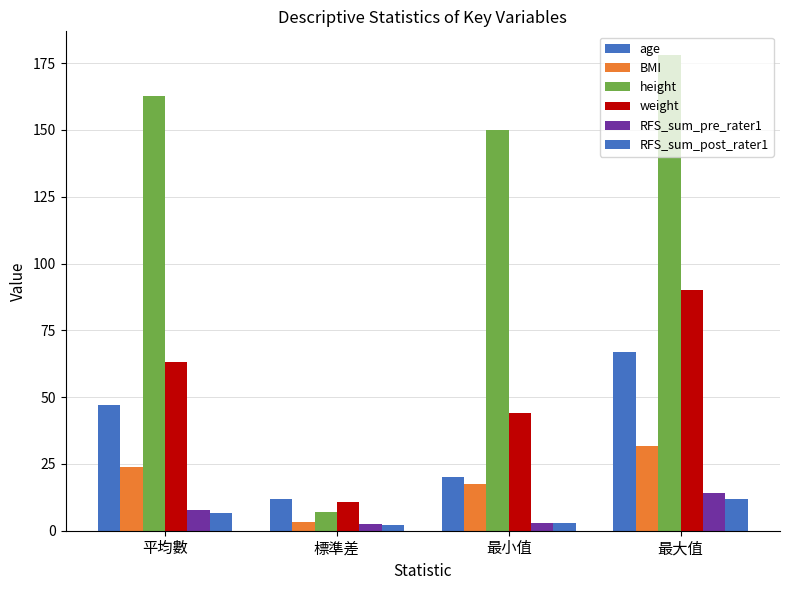

At how many categories does at least one series exceed 171?

1